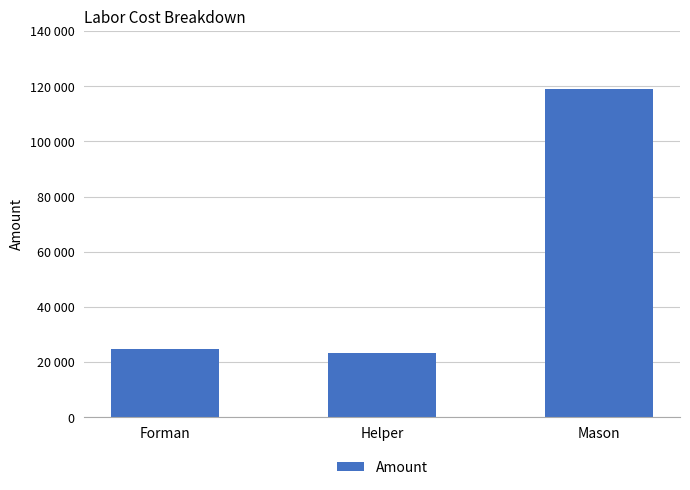

Rank the categories by value from highest to lowest.

Mason, Forman, Helper